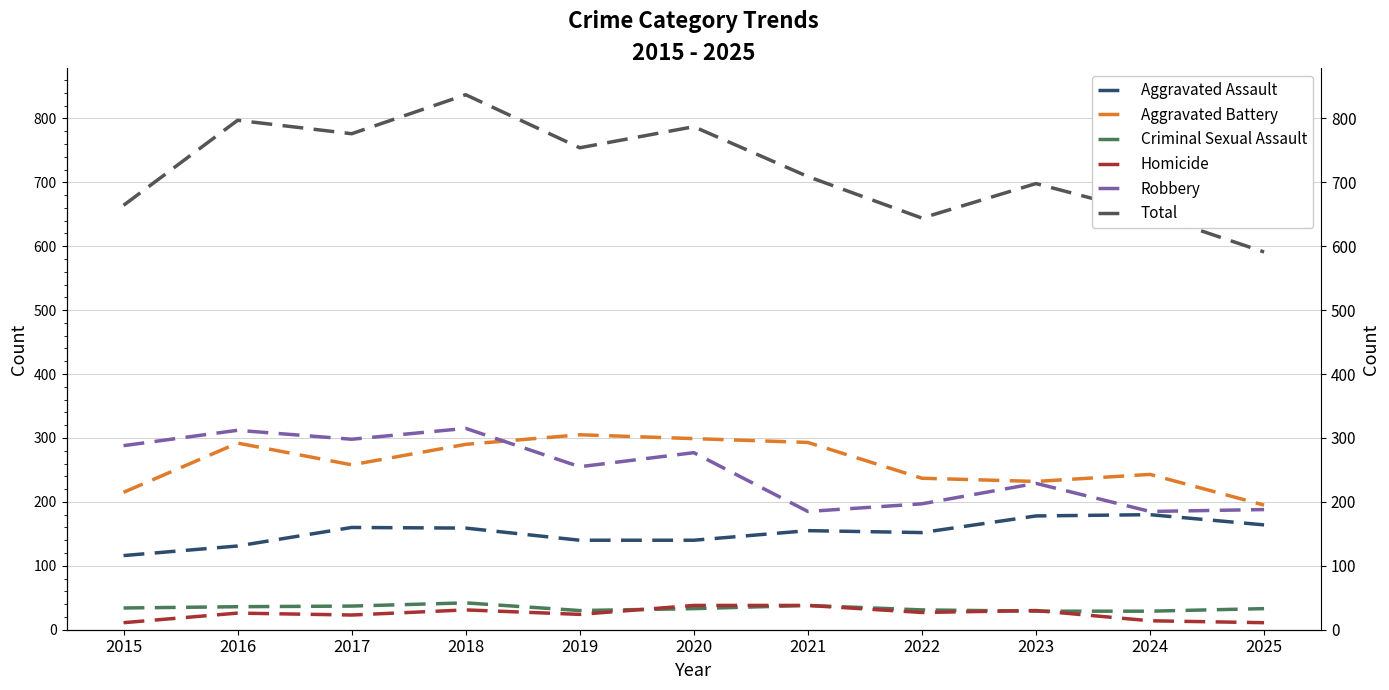

True or false: Aggravated Assault has a value of 250 at 2018.

False